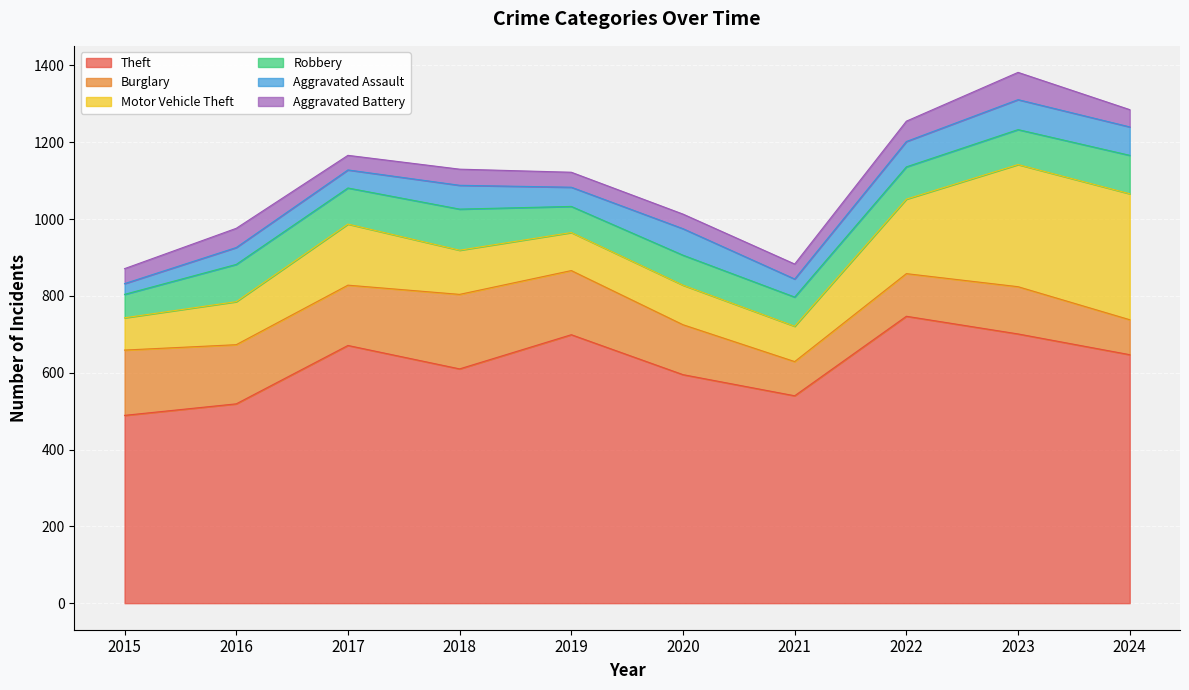

What is the difference between the Aggravated Assault values at 2022 and 2021?

19